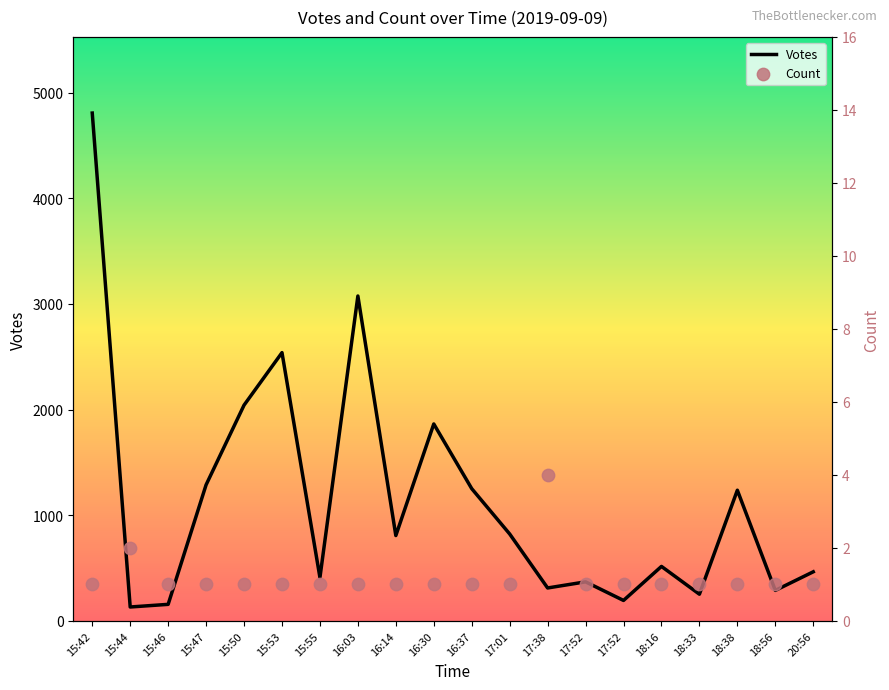

At which category is the sum across all series the highest?

15:42